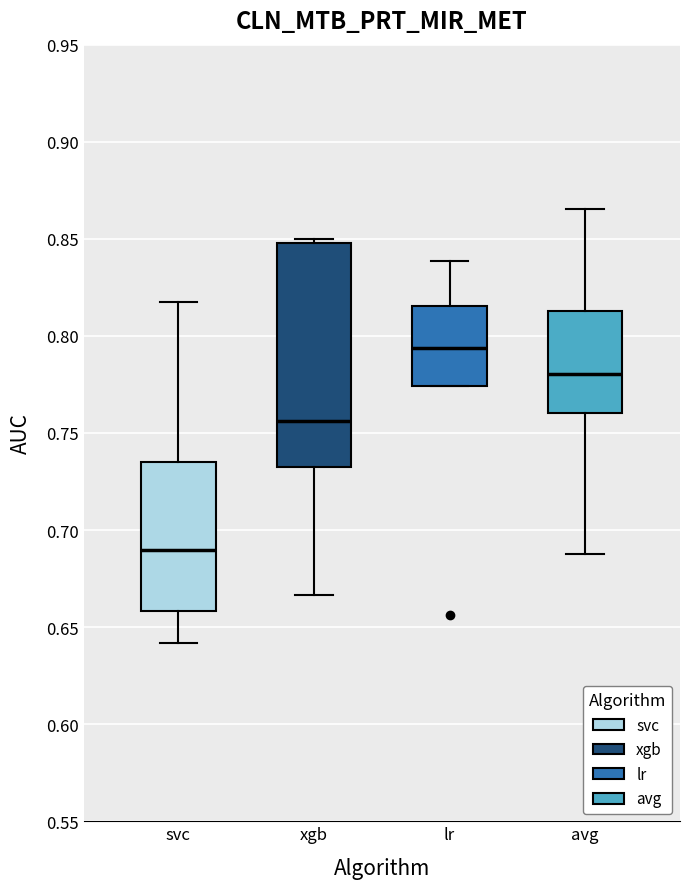

Which box's median line is the lowest?

svc